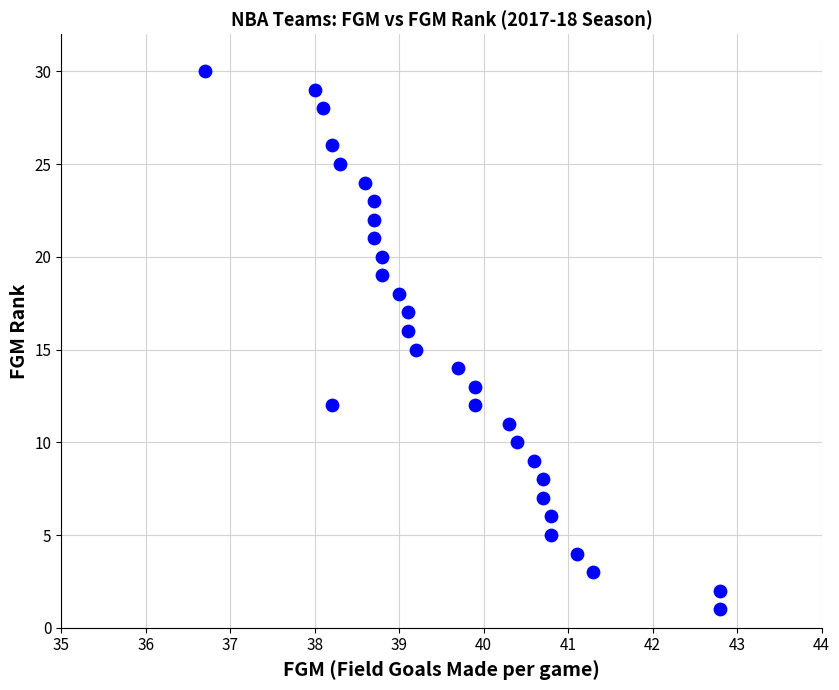

What is the range of Y values (max minus min)?

29